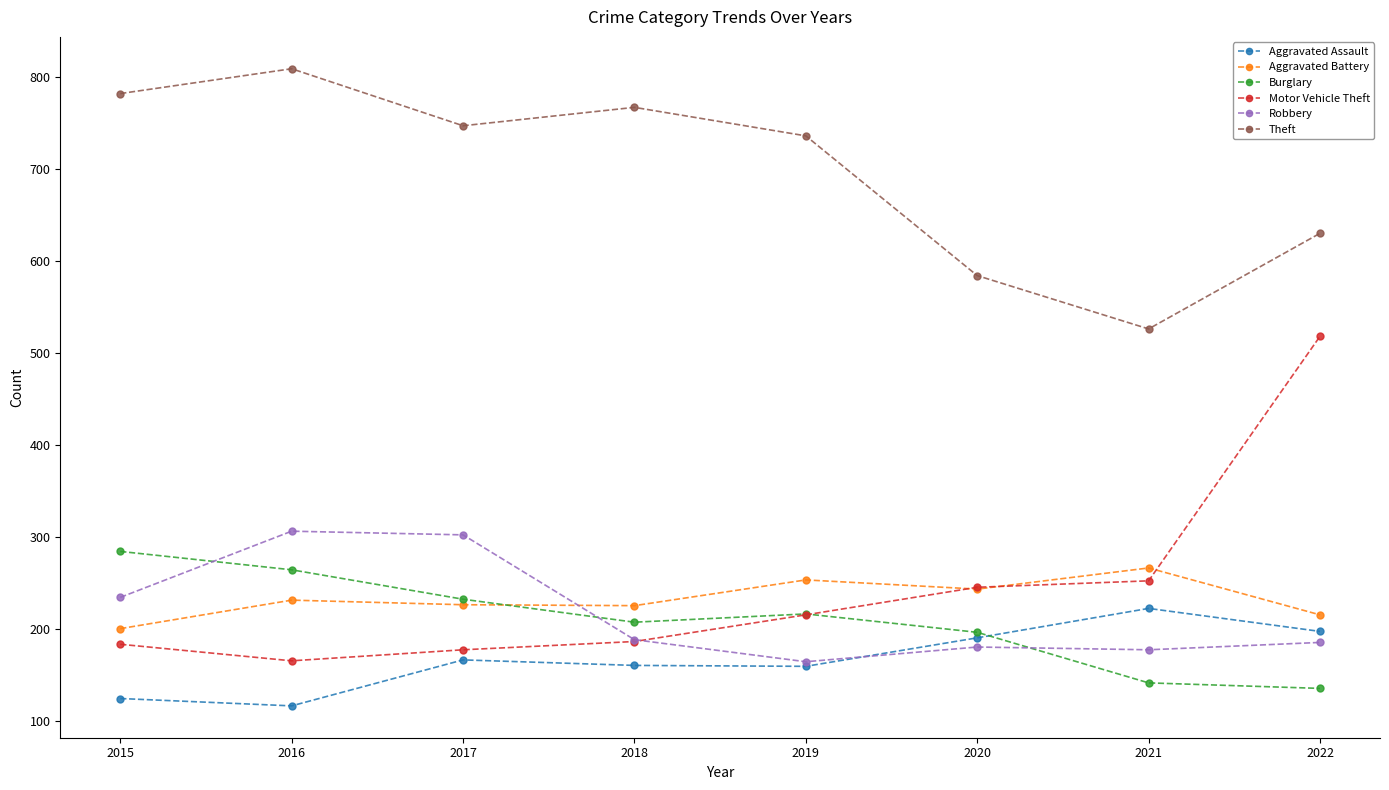

Which label corresponds to the smallest value in the chart?

2016